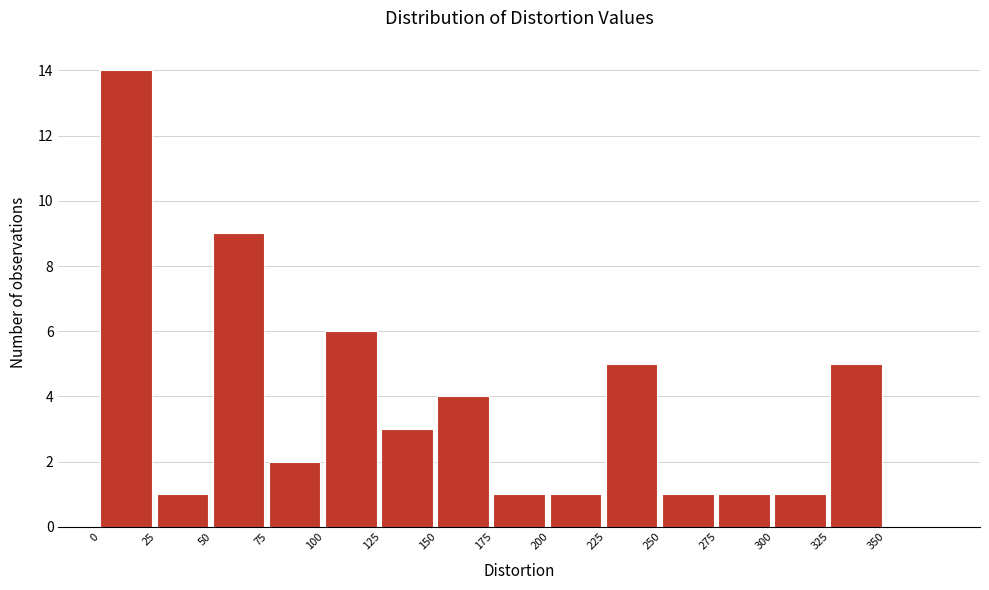

Reading left to right, list every bar in this chart as the range it spans on the x-axis followed by its height. The values are not printed on the chart, so give them approximately, as read against the axis.

0 to 25: 14
25 to 50: 1
50 to 75: 9
75 to 100: 2
100 to 125: 6
125 to 150: 3
150 to 175: 4
175 to 200: 1
200 to 225: 1
225 to 250: 5
250 to 275: 1
275 to 300: 1
300 to 325: 1
325 to 350: 5
350 to 375: 0